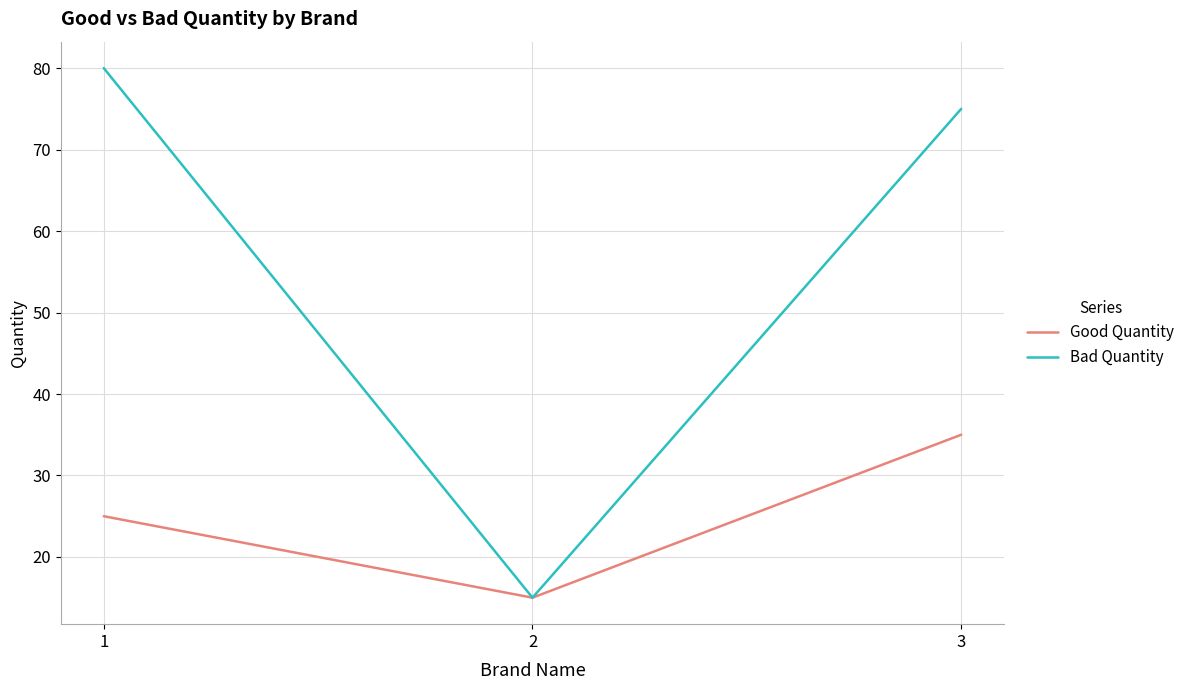

Count the number of data series in this chart.

2